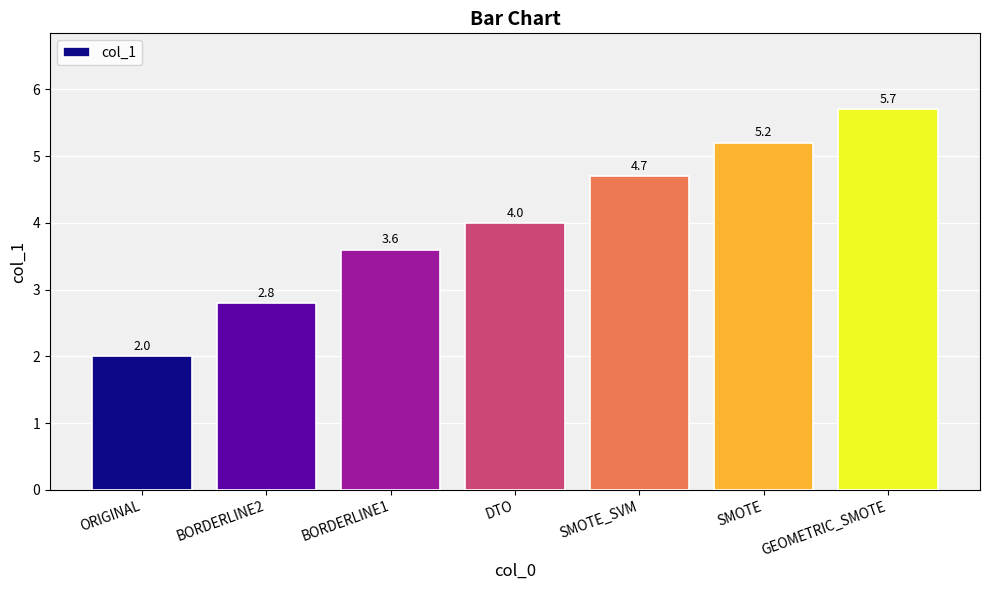

How many series are shown in this chart?

1